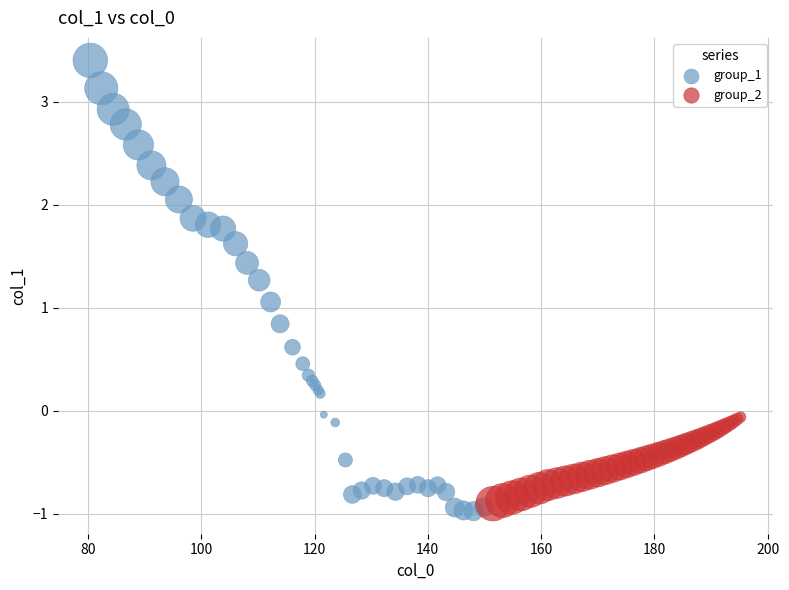

Which series contains the highest Y value?

group_1